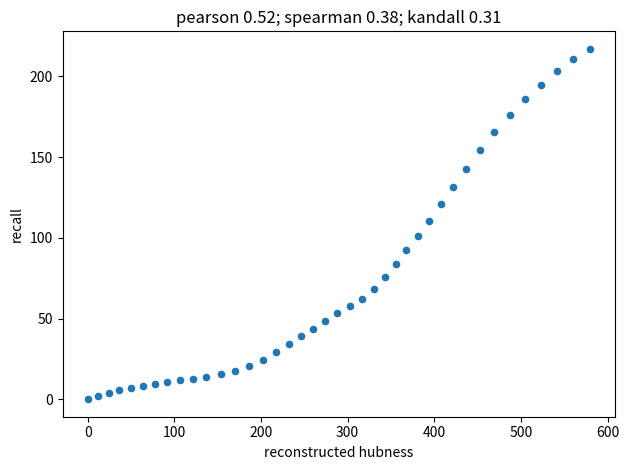

What is the range of X values (max minus min)?

579.6